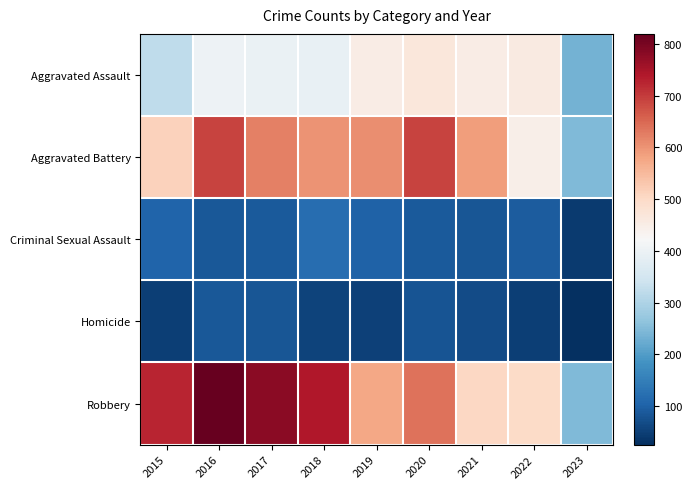

Which series has the largest range (max minus min)?

Robbery